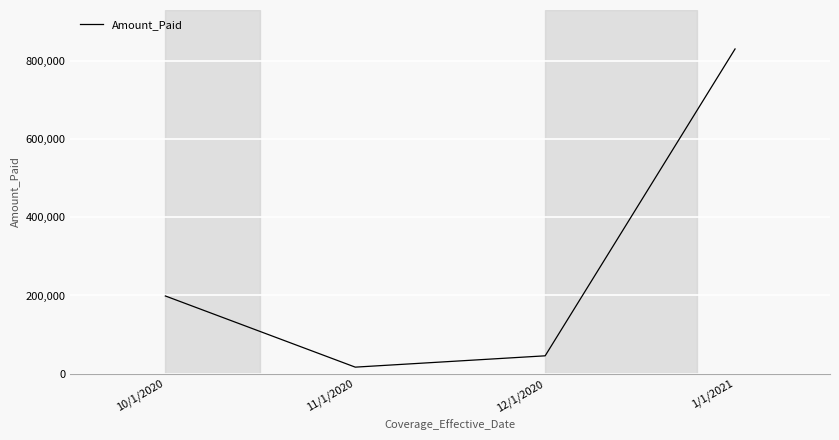

Which has a higher value, 10/1/2020 or 12/1/2020?

10/1/2020